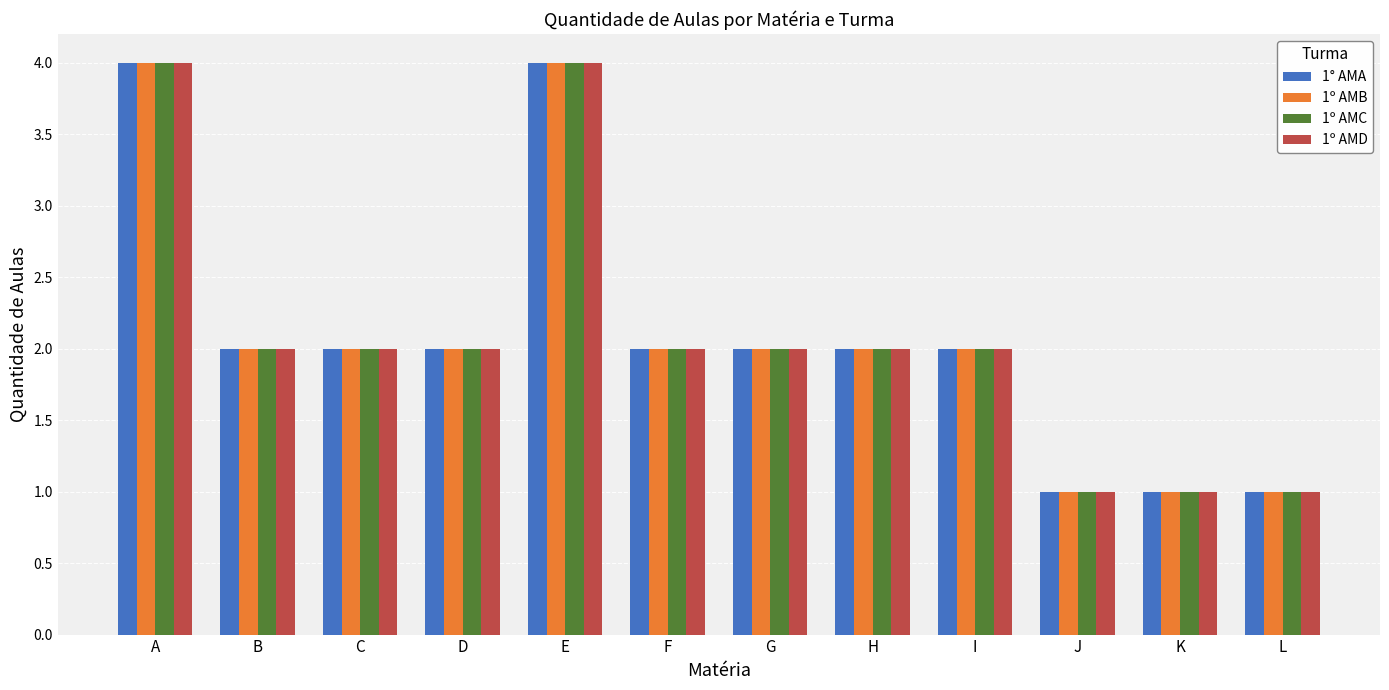

What is the total value across all series at K?

4